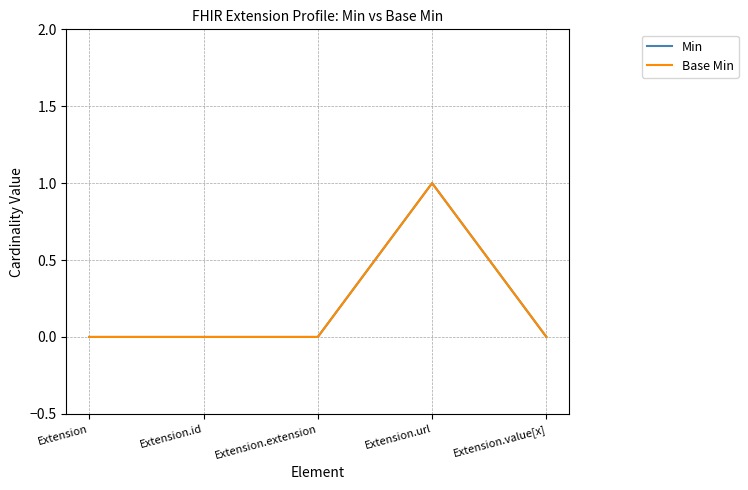

Is this an area chart (filled region under the line)?

No